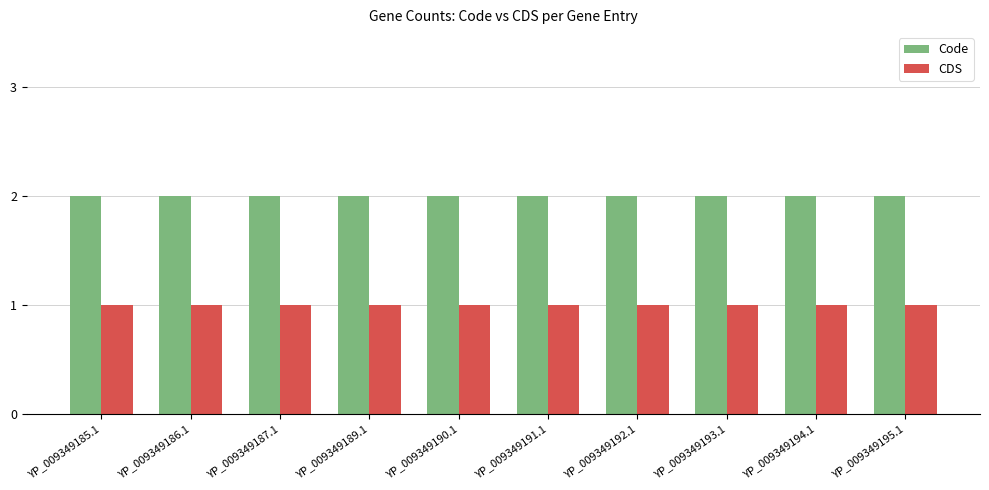

What is the label of the 4th bar from the left?

YP_009349189.1